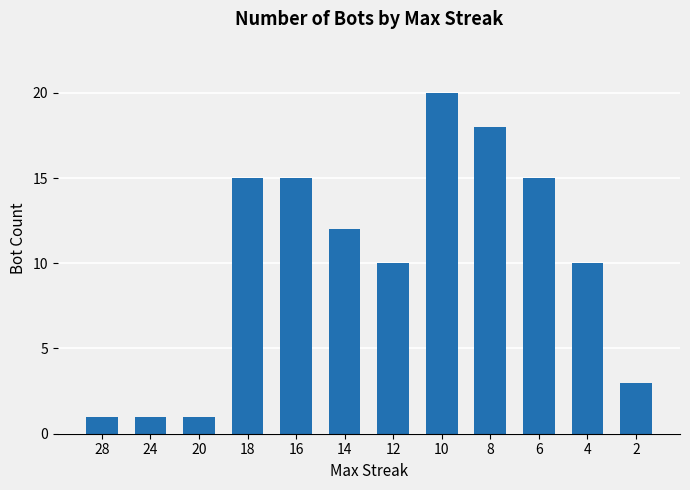

Approximately how many times larger is the value at 14 compared to 16?

0.8